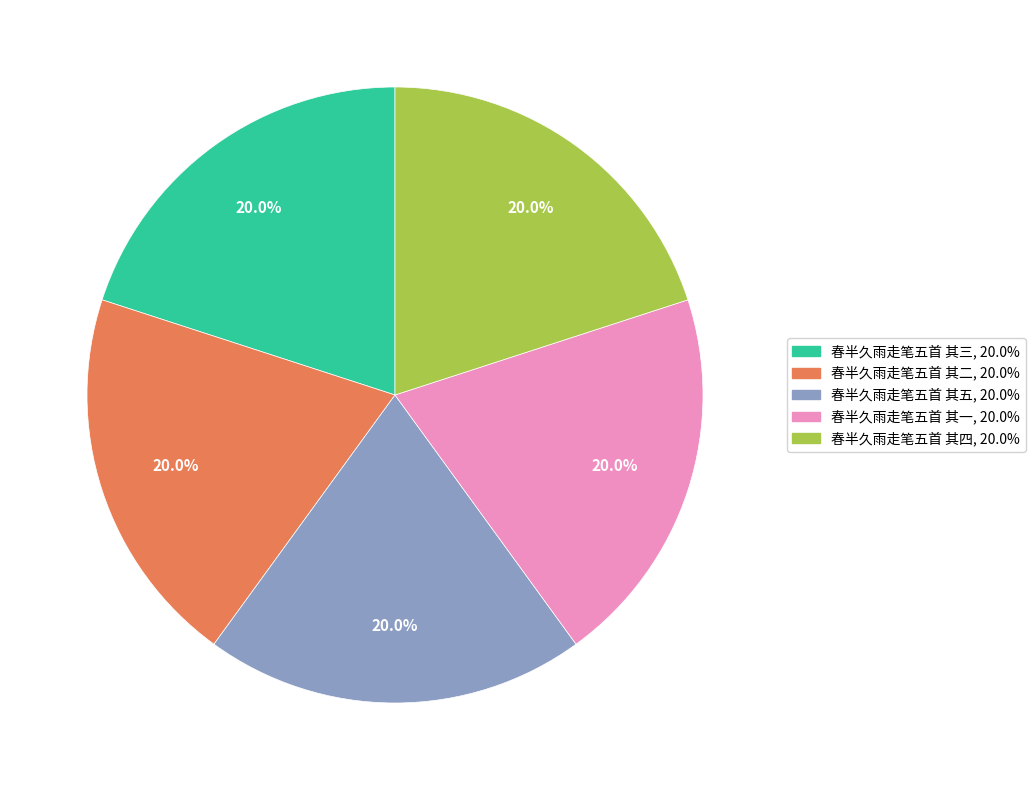

Is the sum of 春半久雨走笔五首 其四 and 春半久雨走笔五首 其五 greater than half?

No